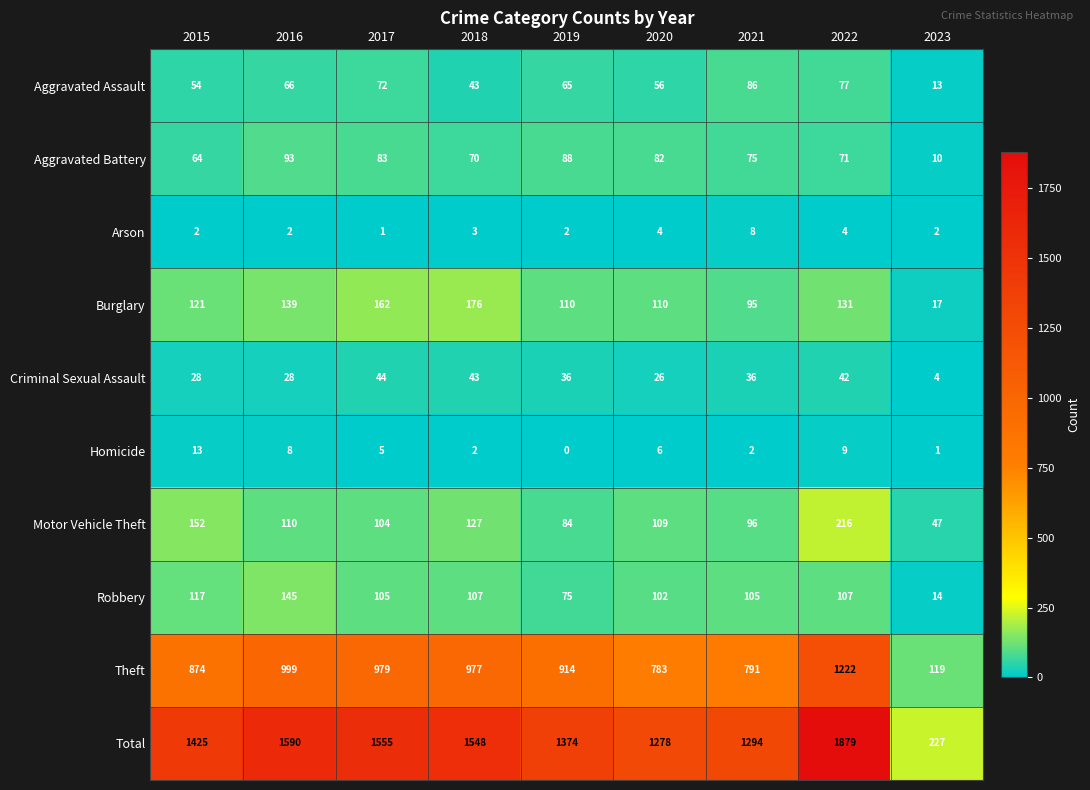

List the series in order of their peak value, lowest first.

Arson, Homicide, Criminal Sexual Assault, Aggravated Assault, Aggravated Battery, Robbery, Burglary, Motor Vehicle Theft, Theft, Total